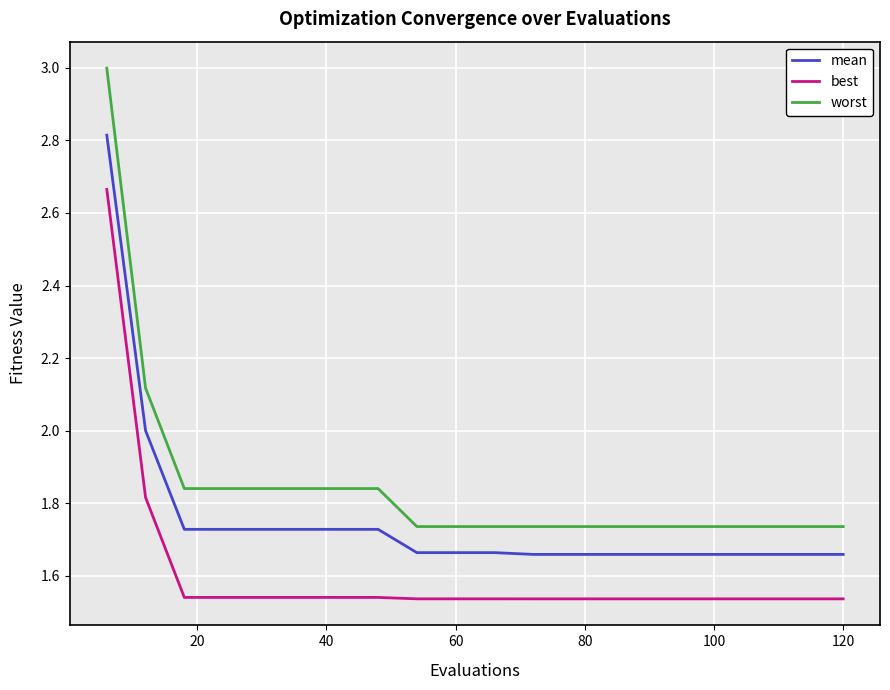

Does the chart display data point markers on the line(s)?

No